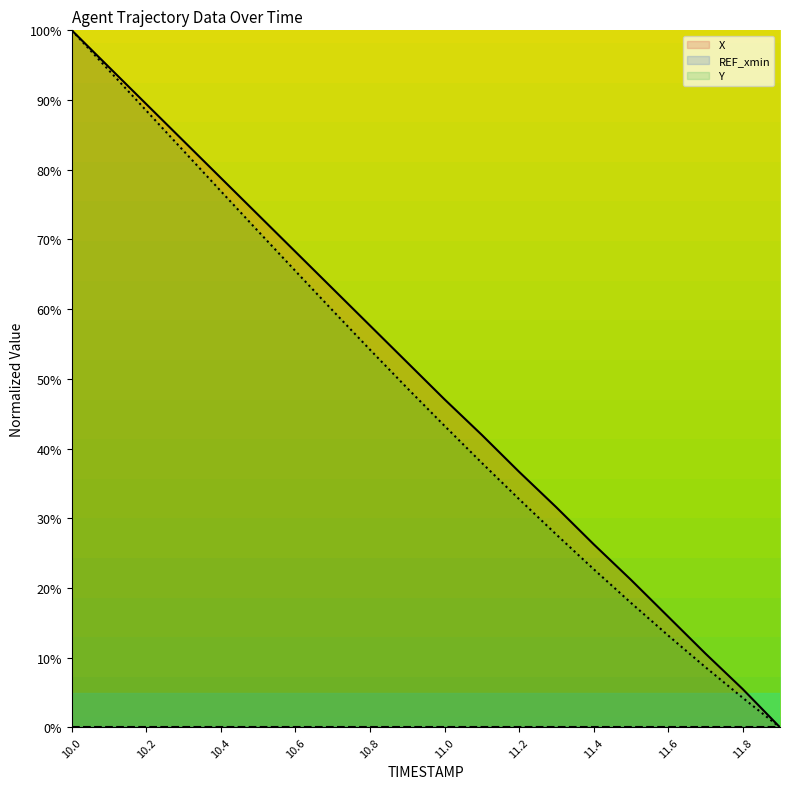

At which category does the chart reach its peak across all series?

10.0